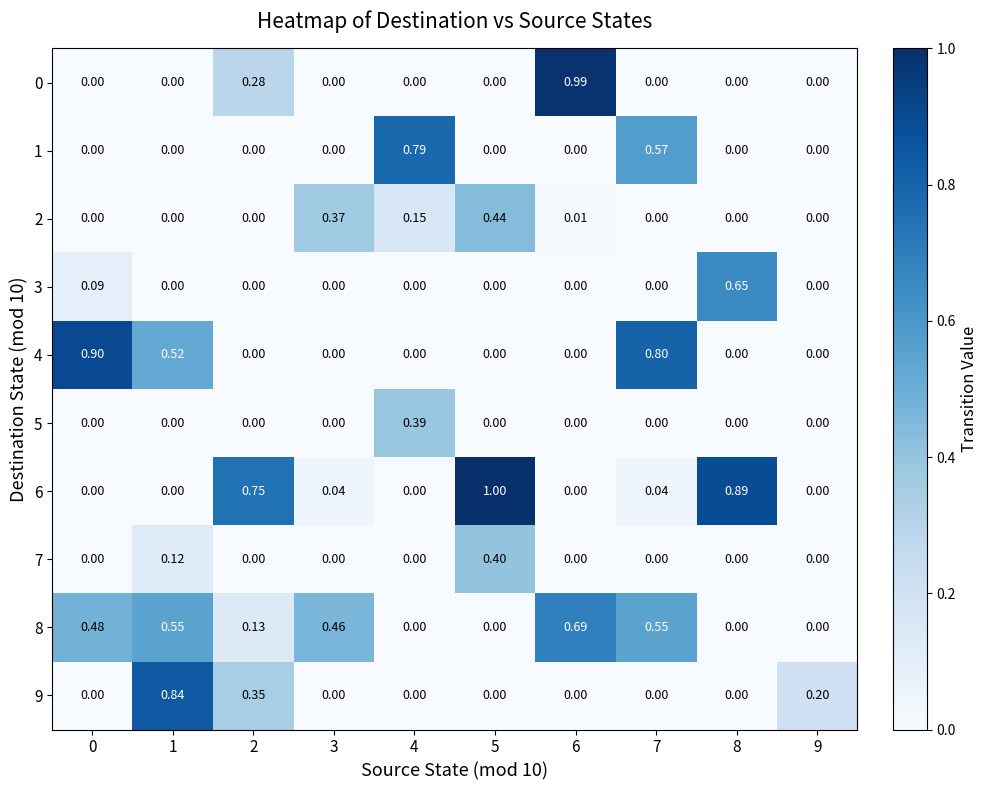

Is the value of 2 at 1 greater than the value of 4 at 0?

No